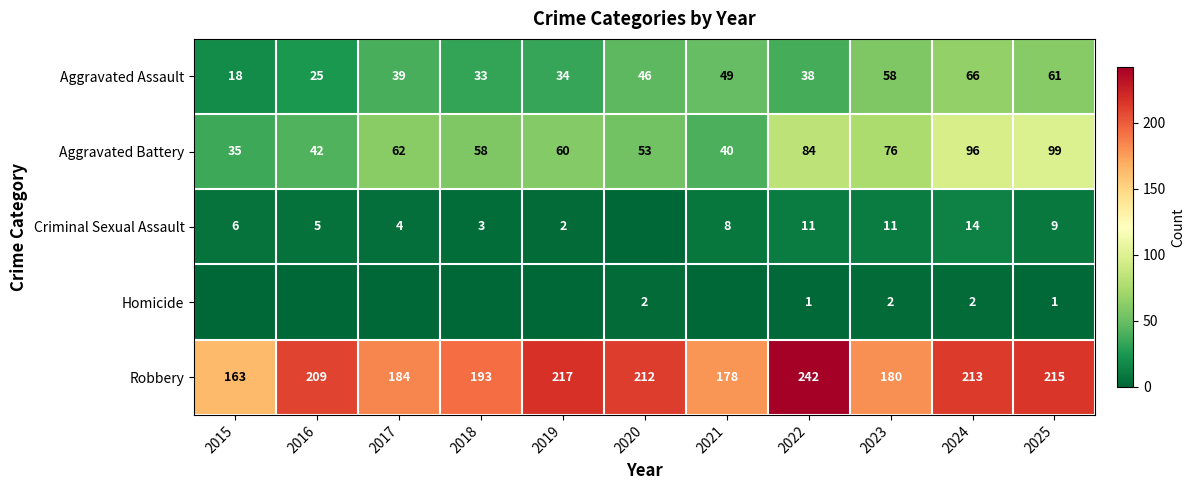

How many data points does each series have?

11